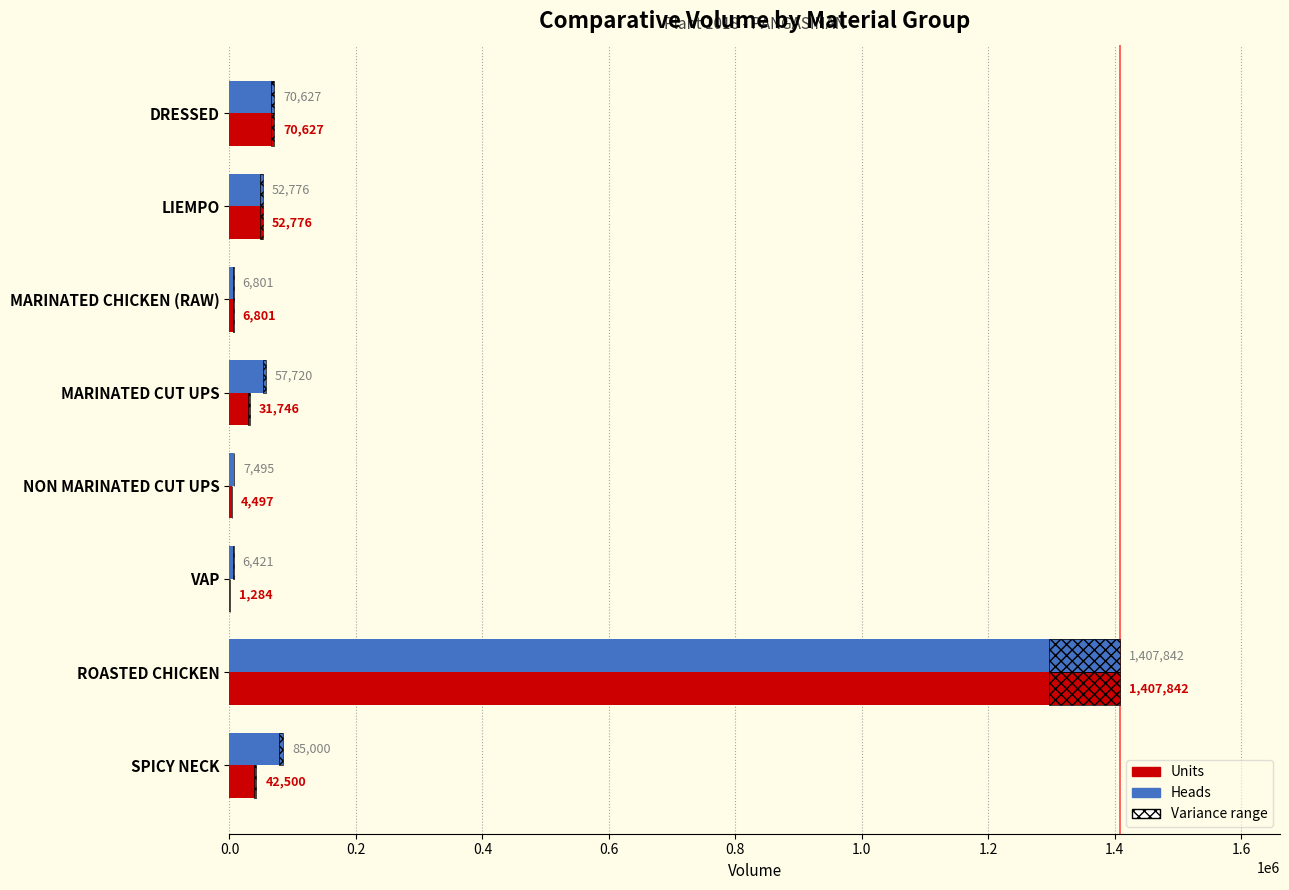

List the series in order of their peak value, highest first.

Units, Heads